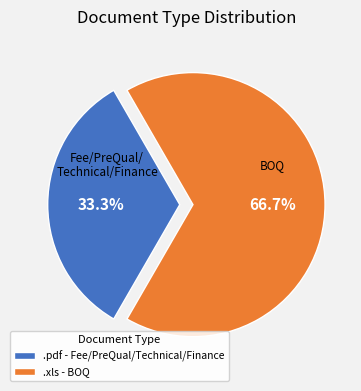

What is the majority slice?

.xls - BOQ